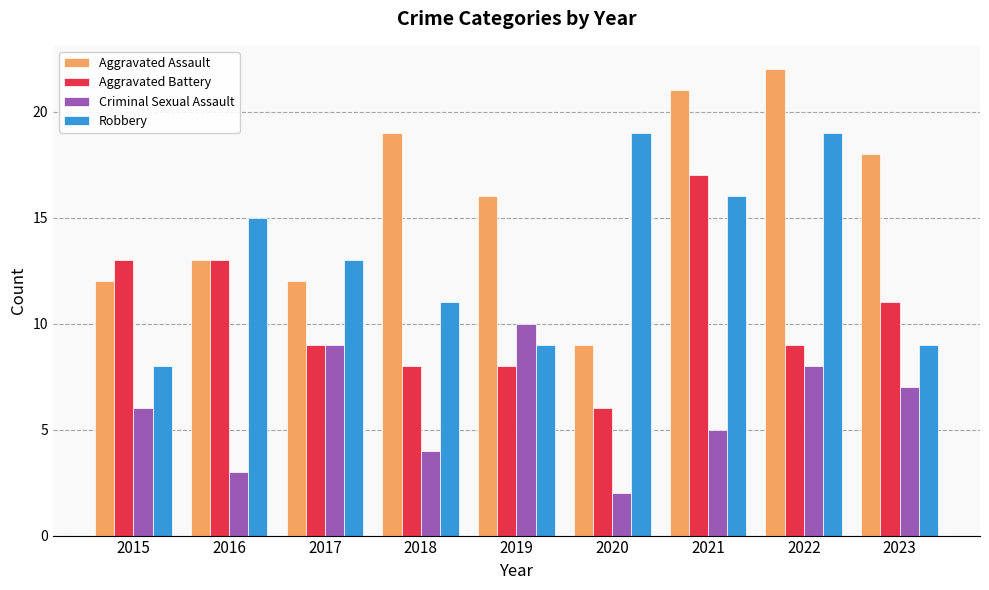

What is the difference between the maximum and minimum values in the Aggravated Assault series?

13